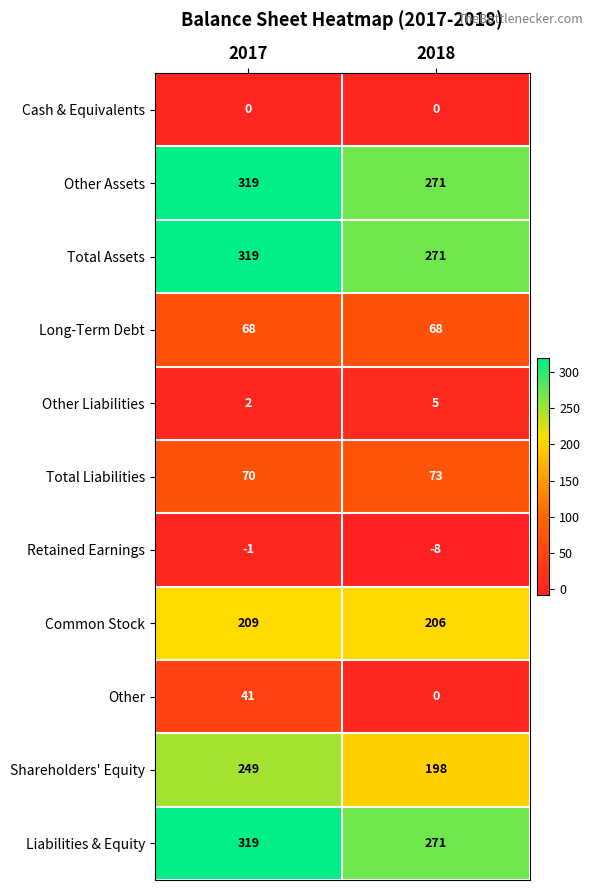

How many categories are shown in the chart?

2